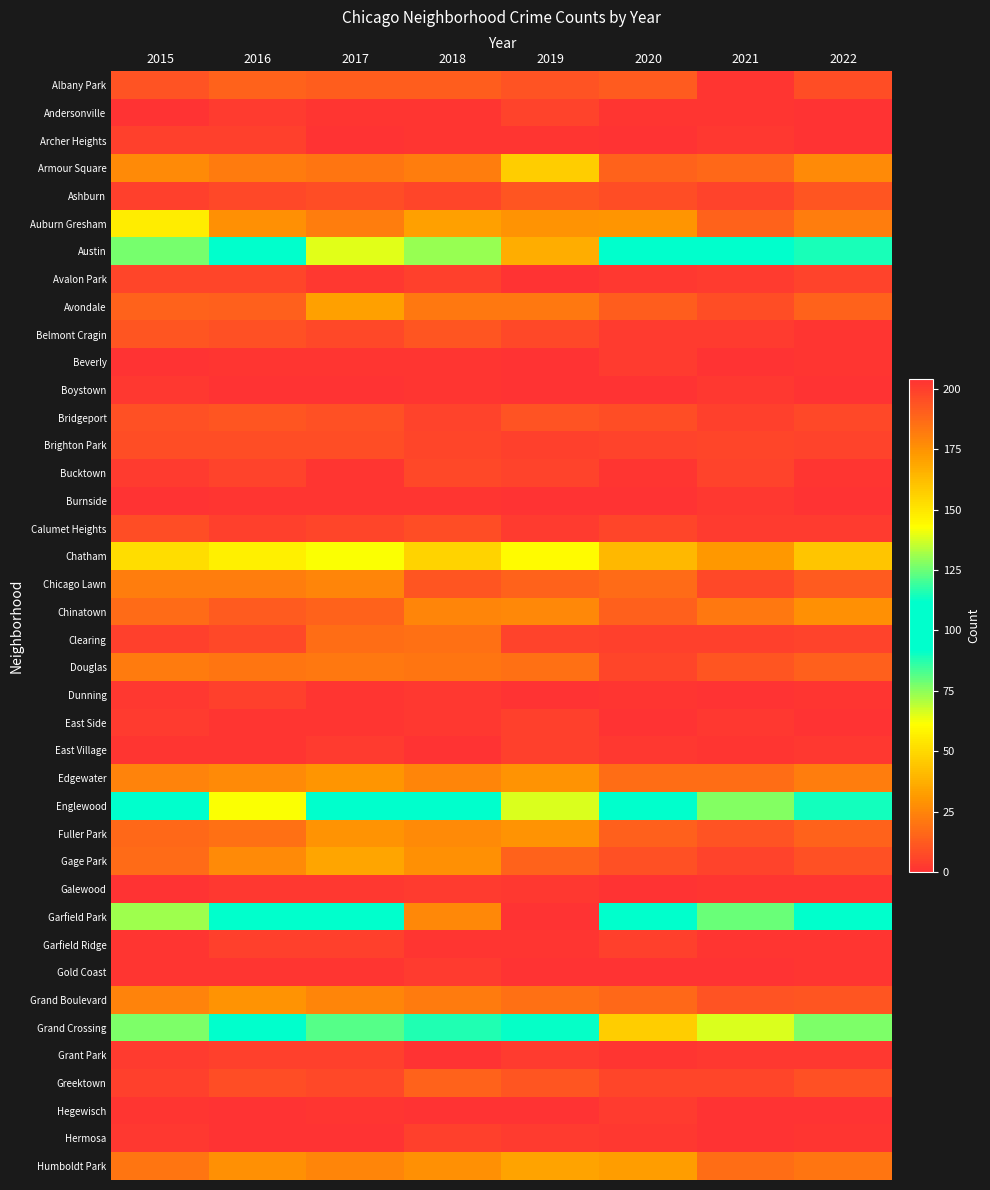

How many distinct data groups are displayed?

40